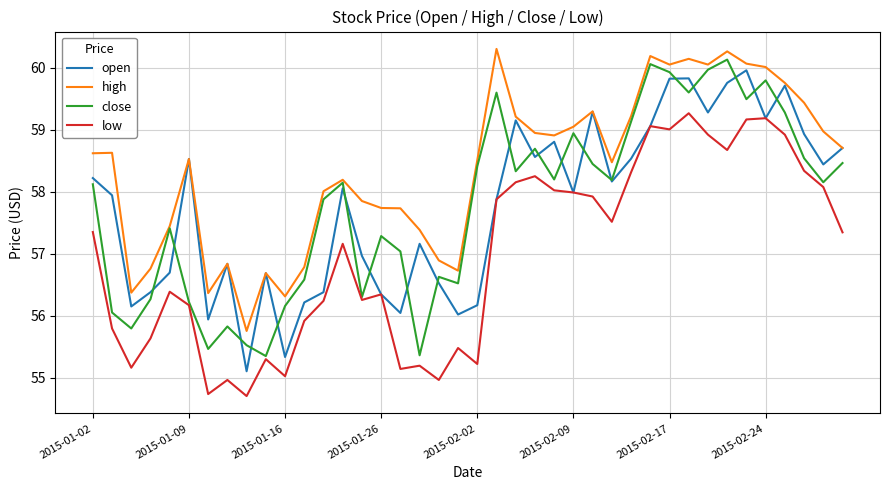

List the series in order of their peak value, lowest first.

low, open, close, high